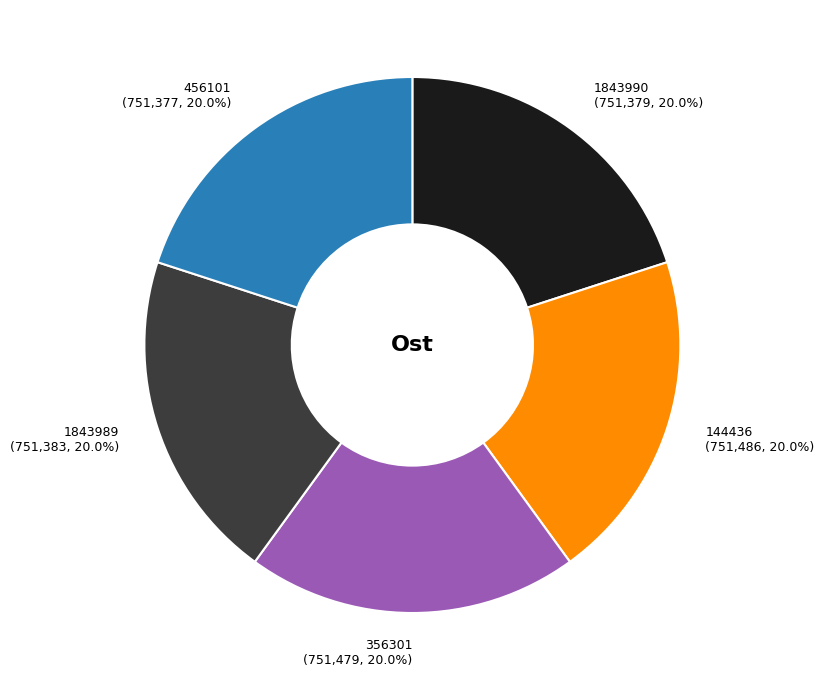

What percentage do 144436 and 356301 together represent?

40.0%